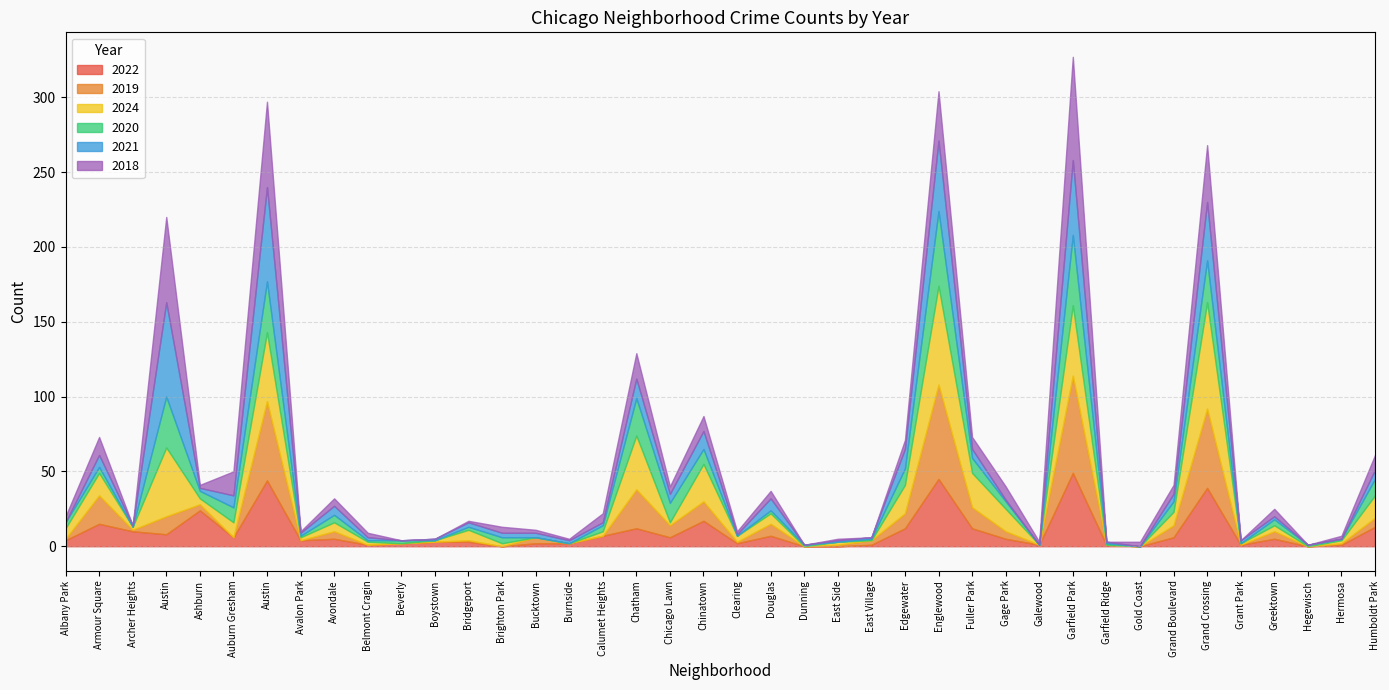

What are all the series names shown in the legend?

2022, 2019, 2024, 2020, 2021, 2018